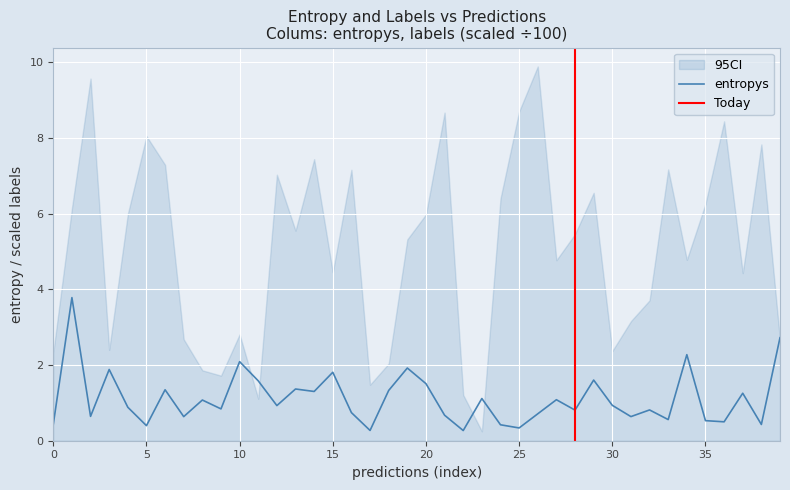

What is the highest value of the entropys series?

3.8